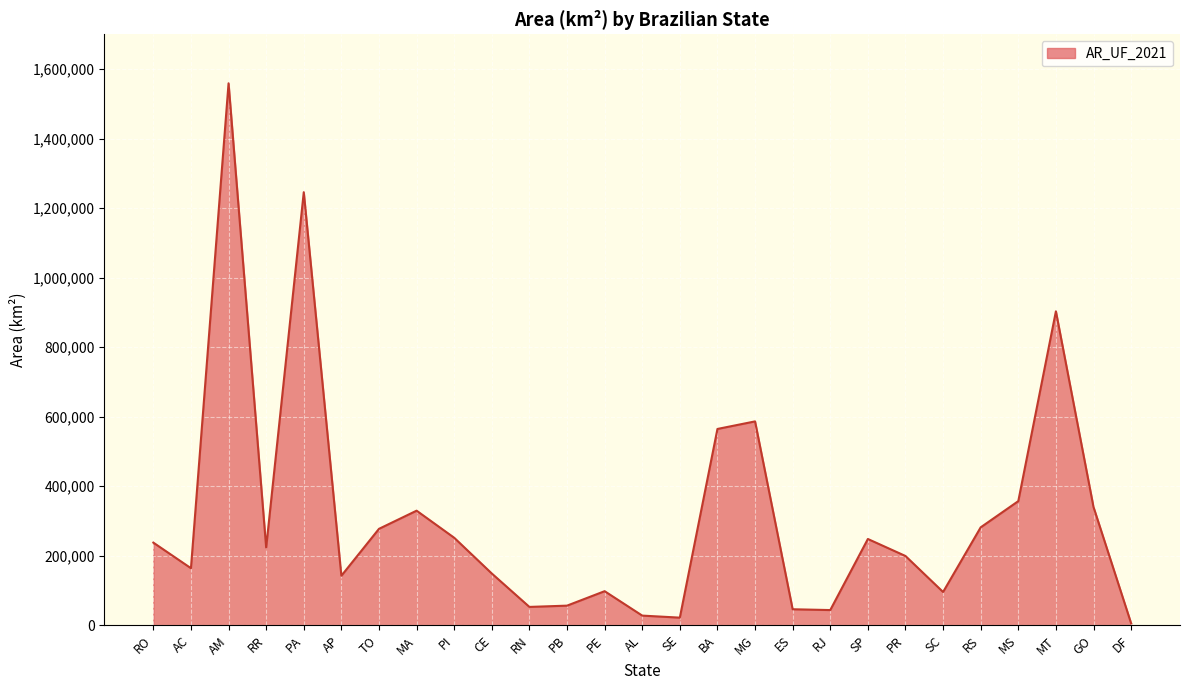

True or false: the data shows 95730.7 at SC.

True